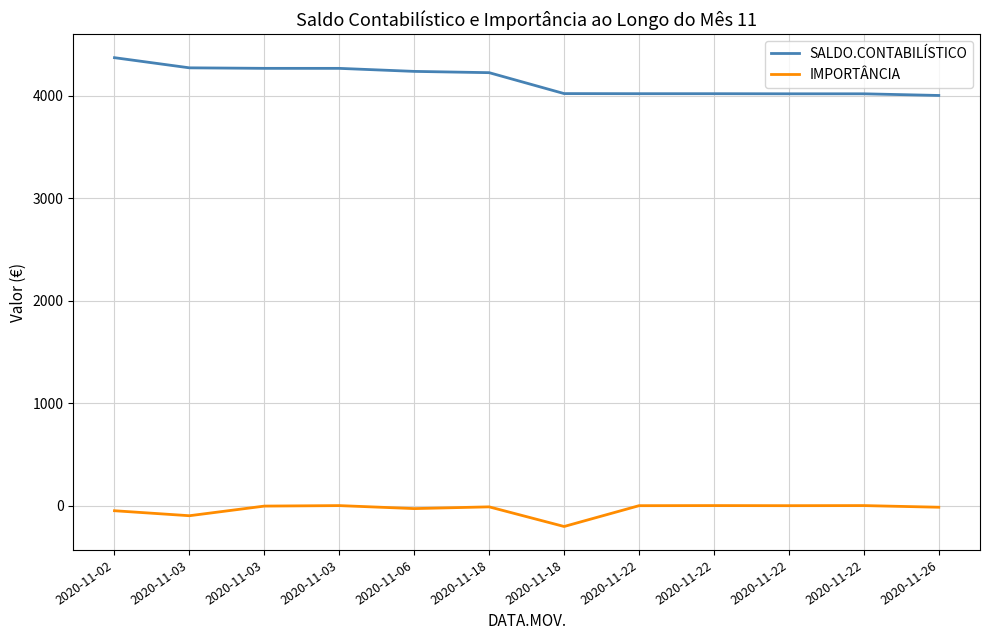

Reading right to left, transcribe all the data shown in this chart.

SALDO.CONTABILÍSTICO: 4003.9	4020.2	4020.2	4021.2	4021.2	4022.2	4226.5	4239.0	4268.5	4268.7	4273.7	4372.8
IMPORTÂNCIA: -16.2	-0.0	-1.0	-0.0	-1.0	-204.2	-12.5	-29.5	-0.2	-5.0	-99.1	-50.4